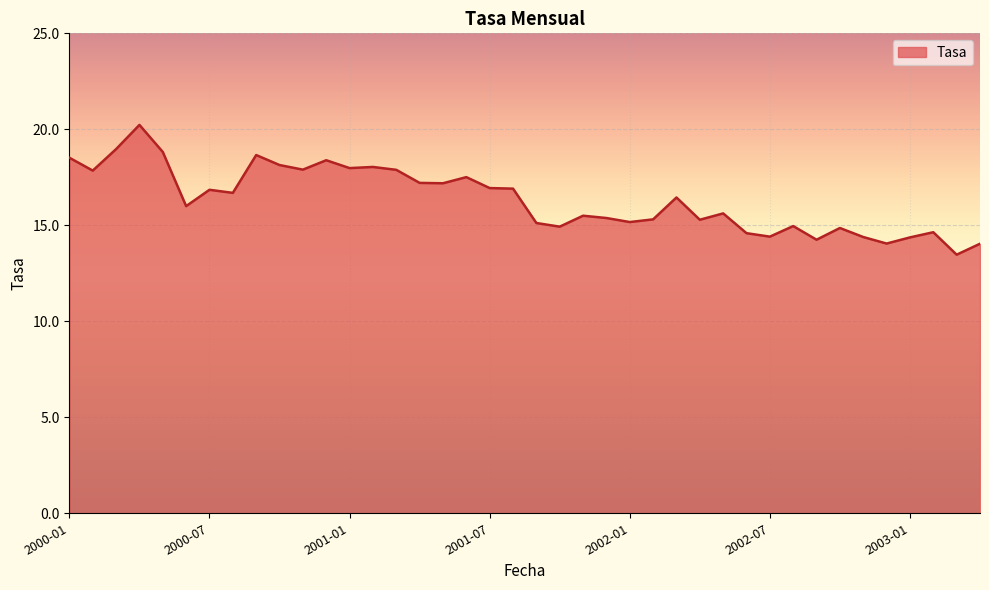

How many interior local peaks (higher than both neighbors) does the data have?

12